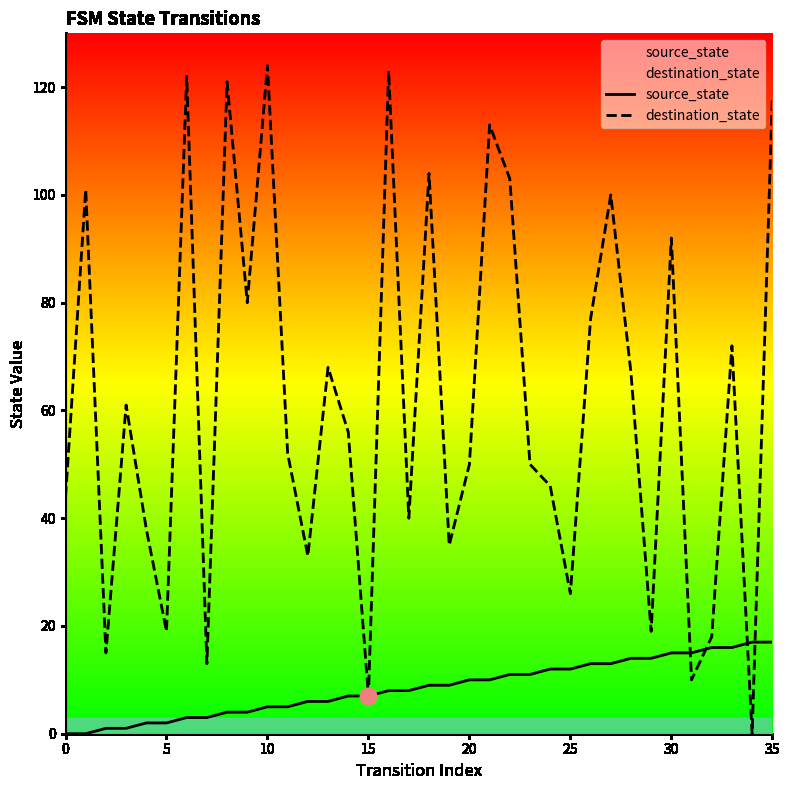

At which label does source_state reach its peak?

34